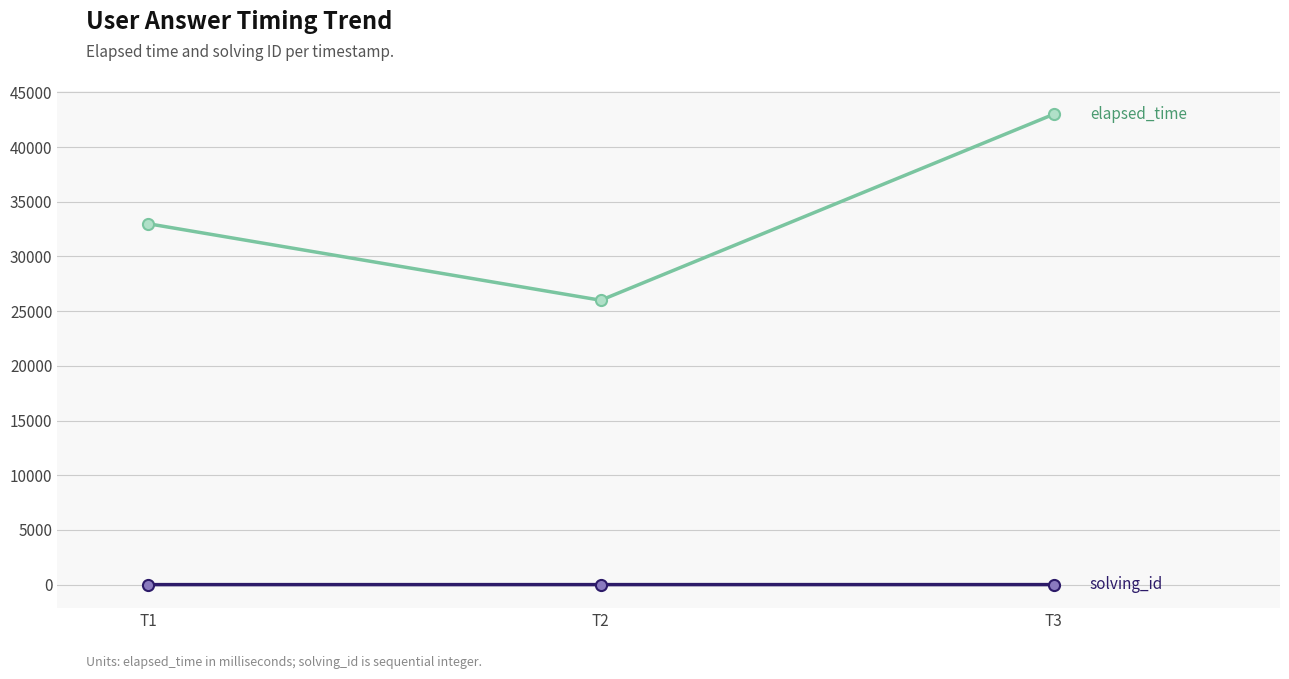

At which category is the sum across all series the highest?

T3